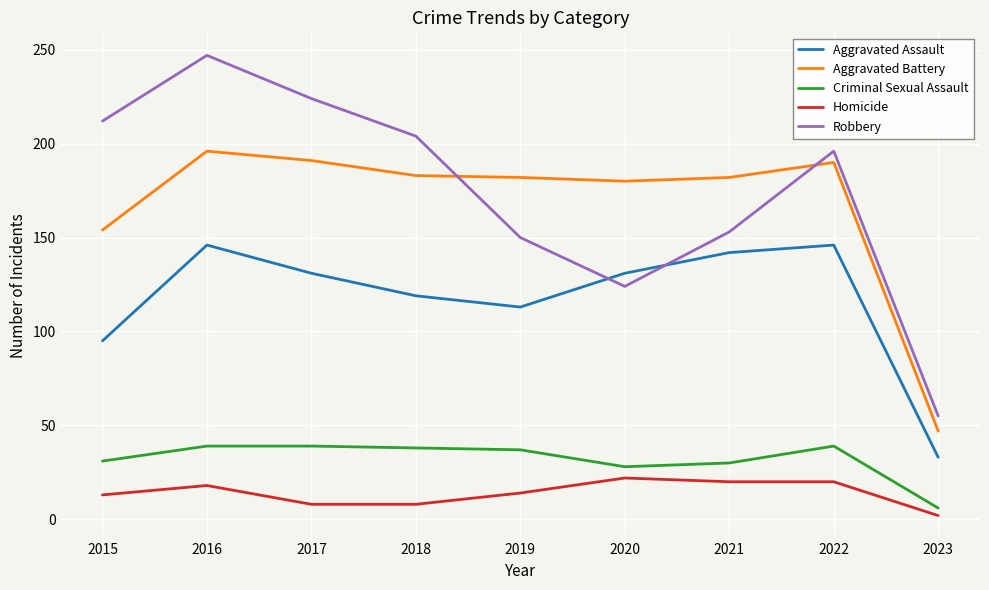

What is the difference between the Aggravated Battery values at 2018 and 2019?

1